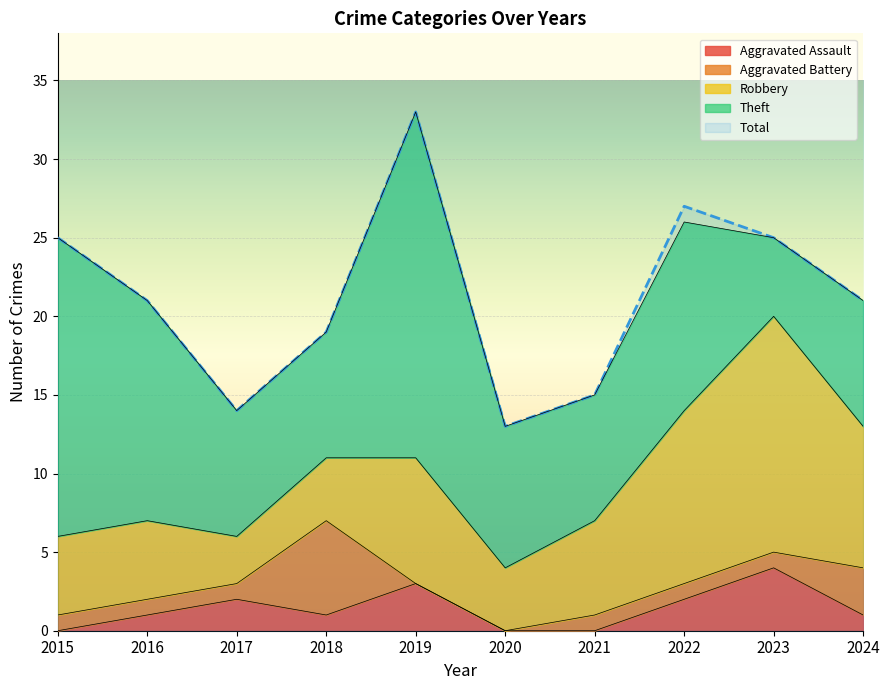

At how many categories does at least one series exceed 25?

2